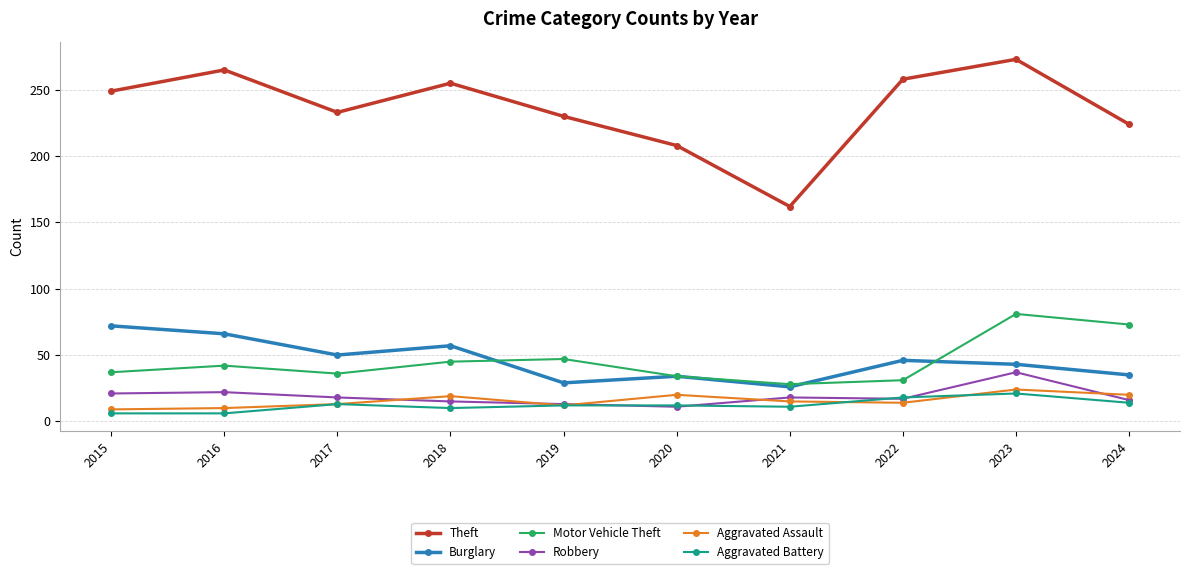

What is the value of the Robbery point at the 2nd from the left?

22